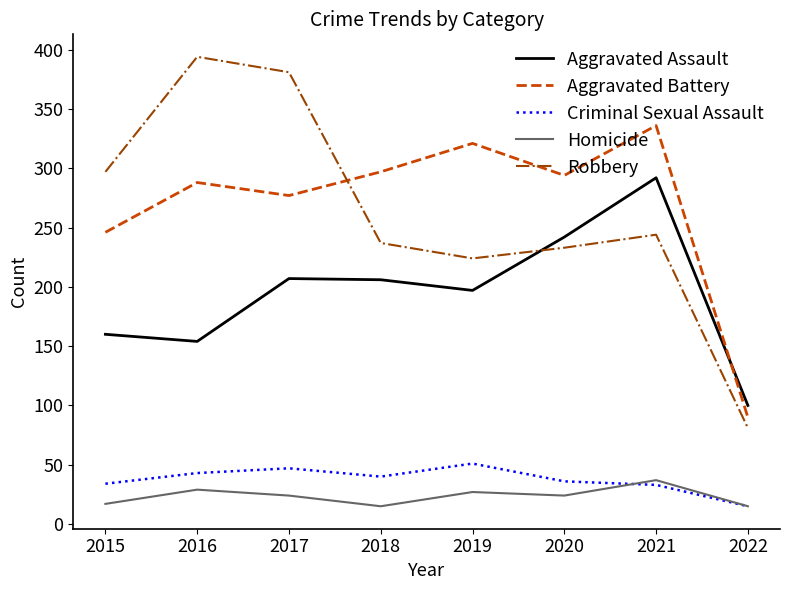

Which series has the widest spread of values?

Robbery